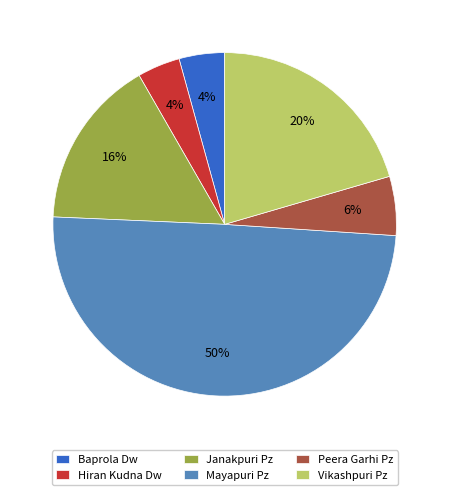

To the nearest percent, what is the difference between the largest and smallest slice percentages?

46%